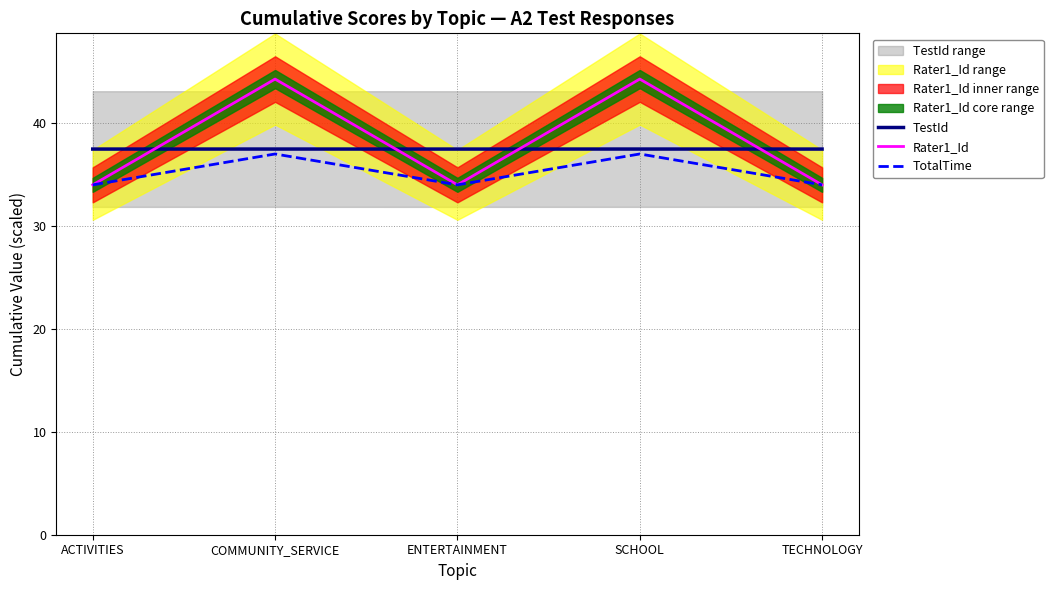

True or false: Rater1_Id and TestId intersect in this chart.

True